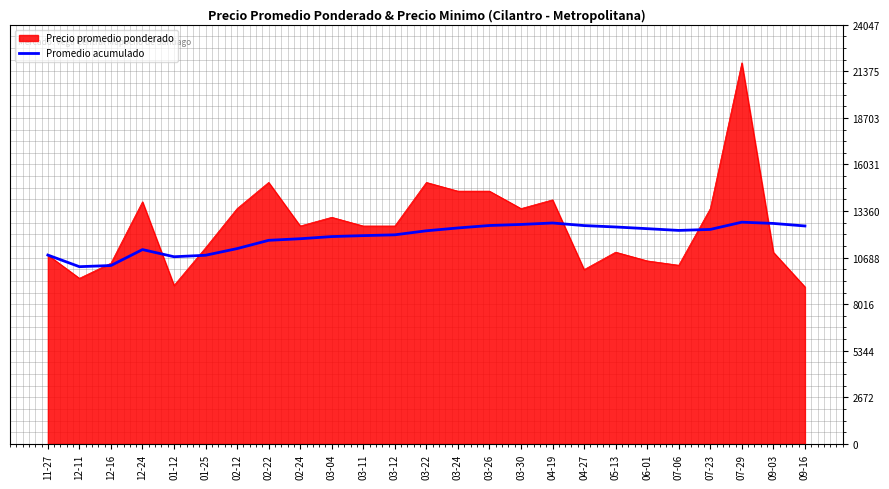

Which series changed the most between 04-27 and 07-29?

Precio promedio ponderado